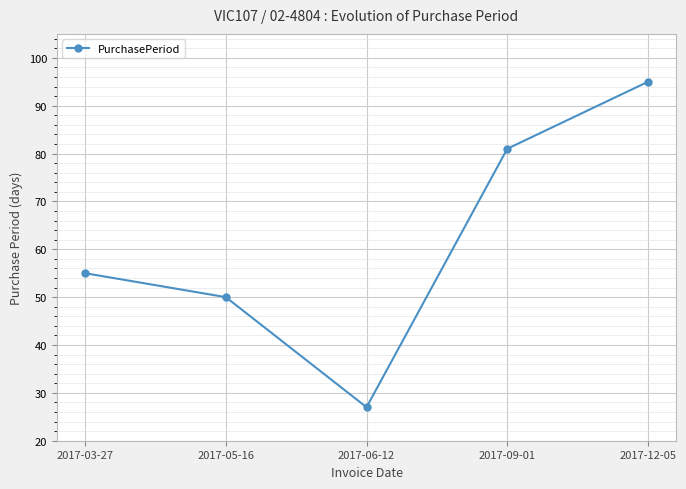

List the labels in order of value, smallest first.

2017-06-12, 2017-05-16, 2017-03-27, 2017-09-01, 2017-12-05